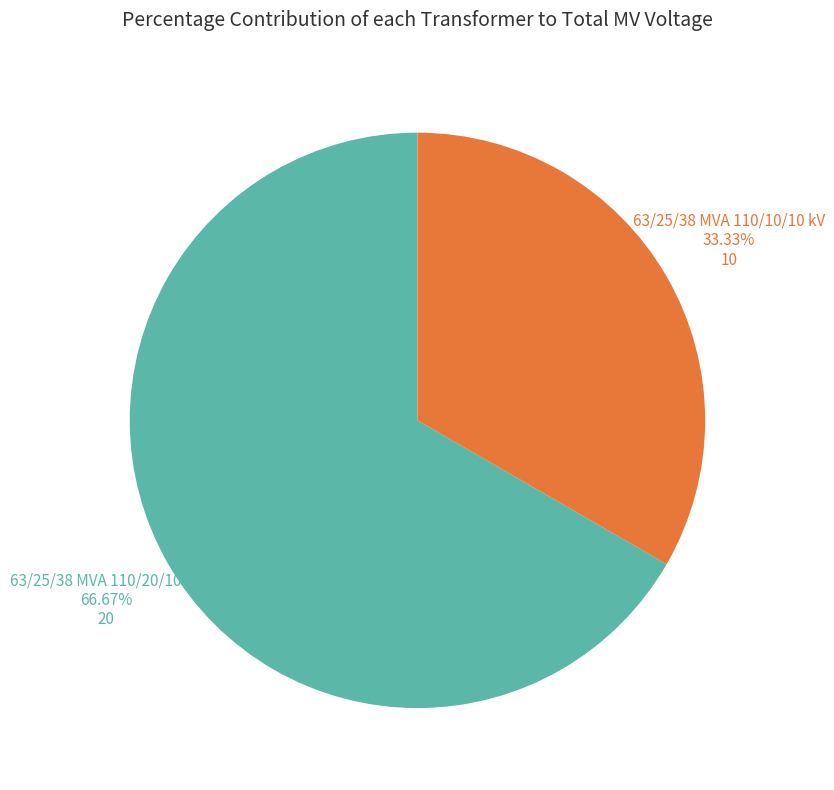

To the nearest percent, what is the difference between the largest and smallest slice percentages?

33%